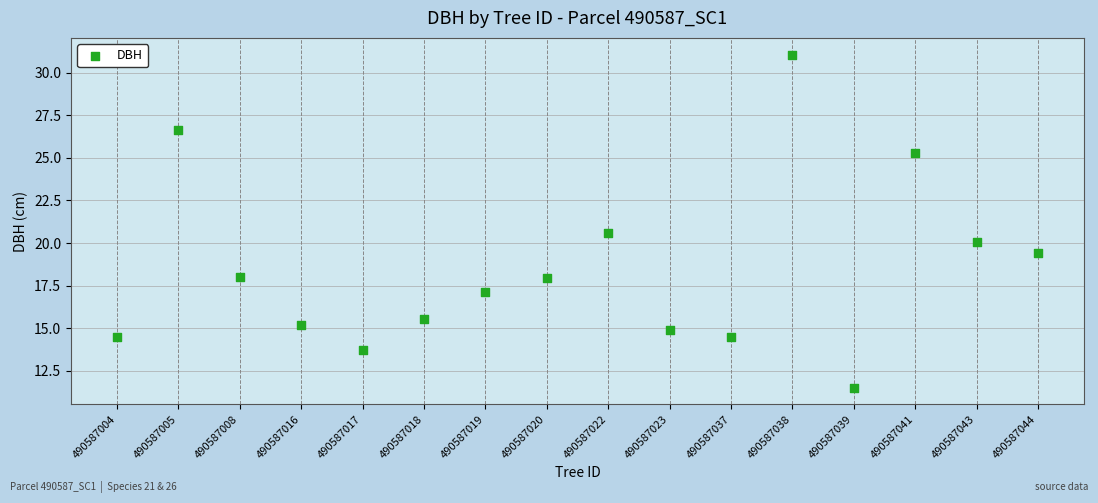

What Y value in the scatter plot is closest to 21?

20.6